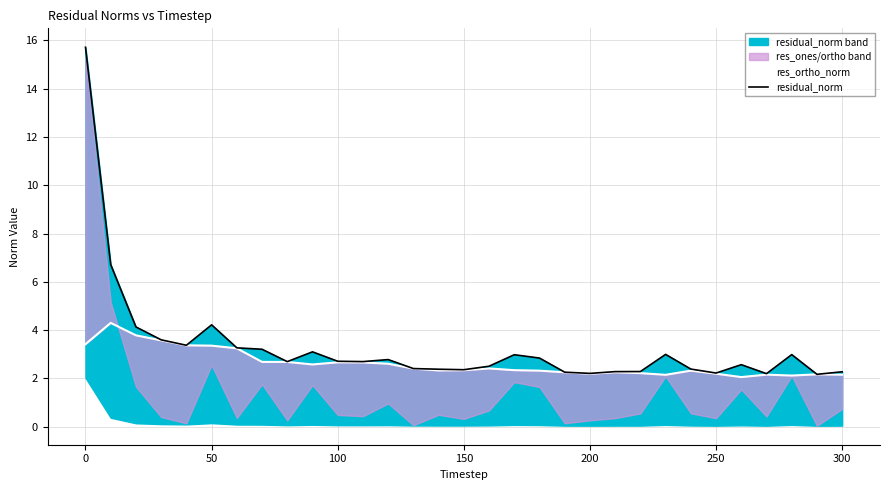

Is it true that residual_norm equals 3.5 at 19?

False